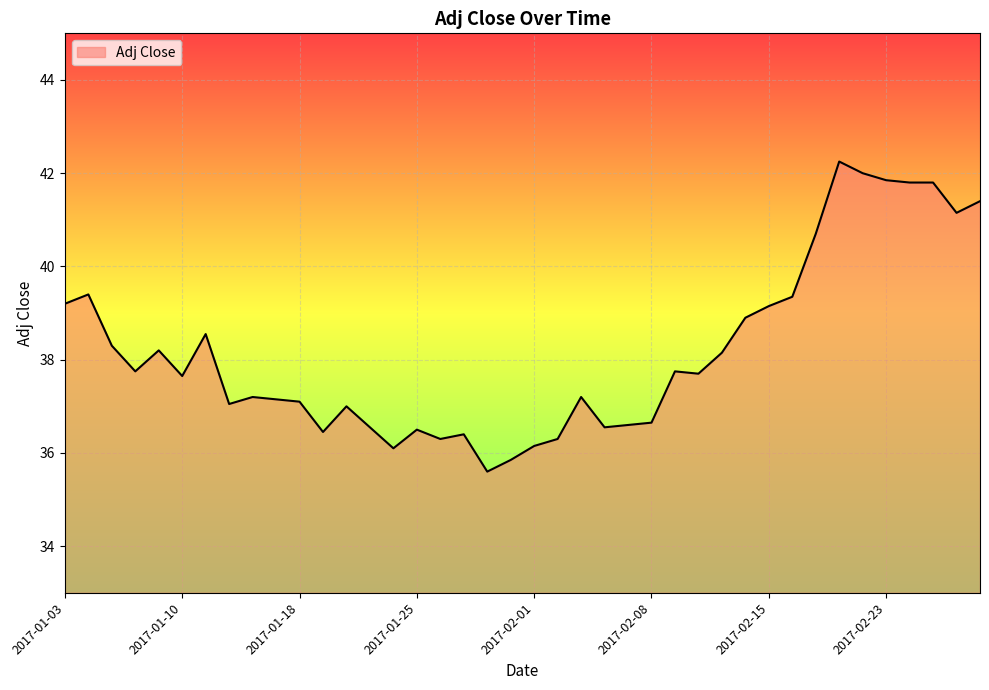

What is the difference between the maximum and minimum values?

6.7